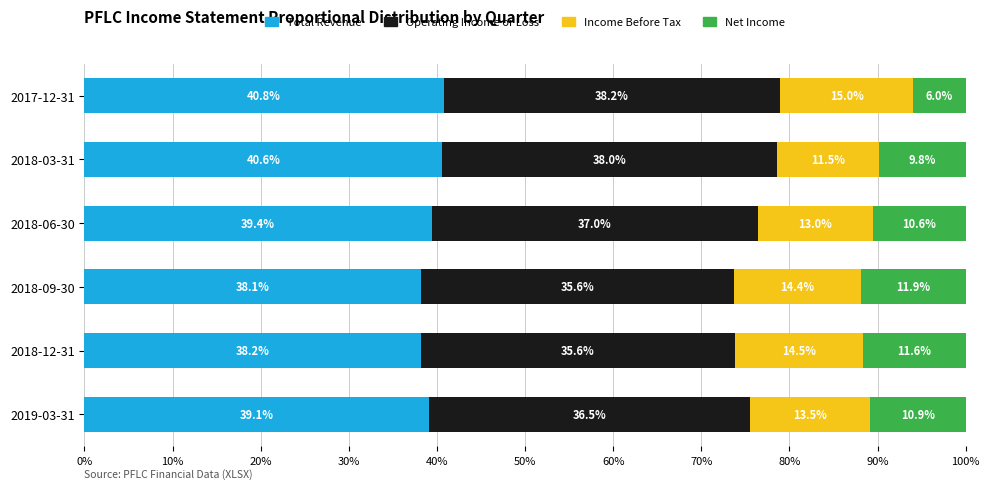

At which label does Total Revenue reach its minimum?

2018-09-30